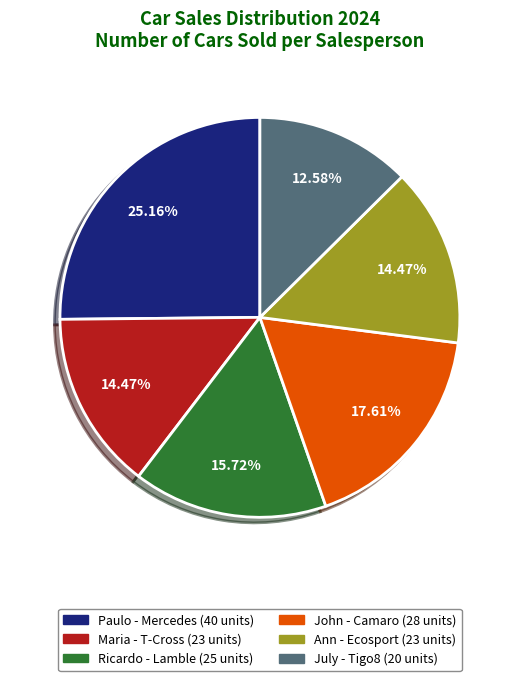

How much of the chart is everything except July?

87.4%